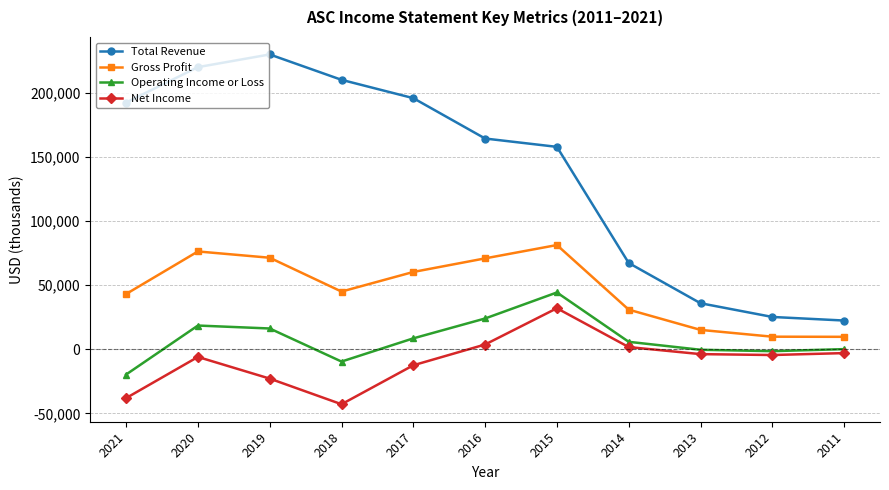

What value does the Total Revenue series have at 2012?

25200